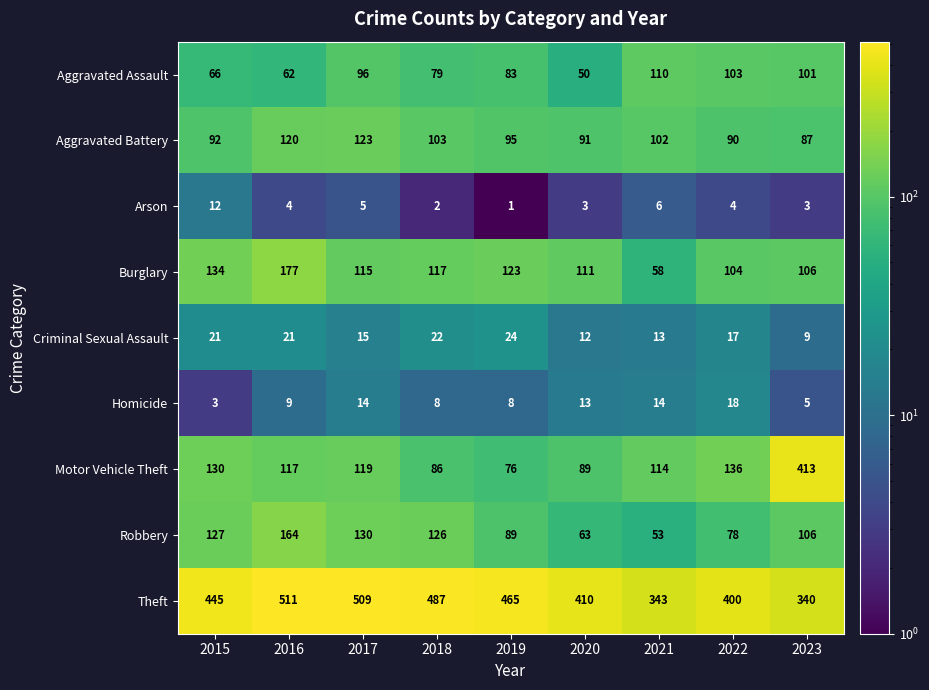

At which label does Aggravated Assault first exceed 83?

2017